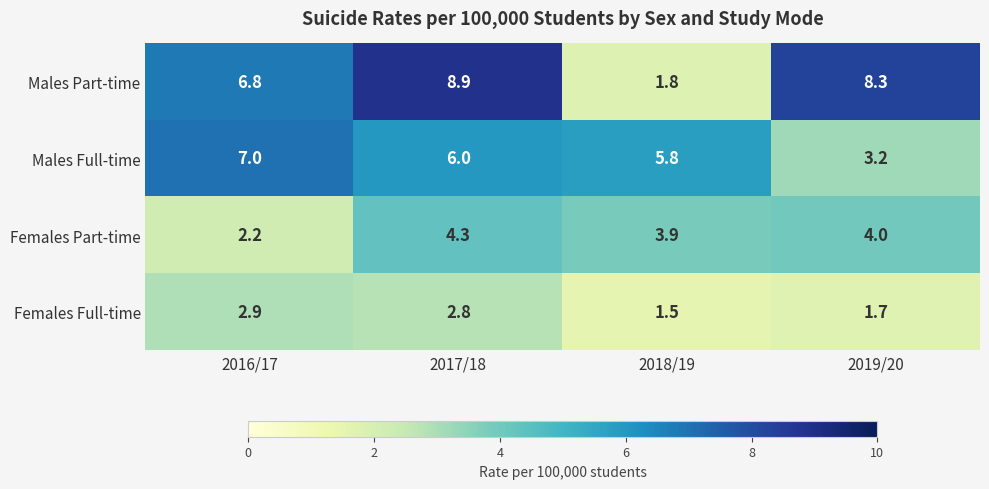

Rank the series by their maximum value, from lowest to highest.

Females Full-time, Females Part-time, Males Full-time, Males Part-time